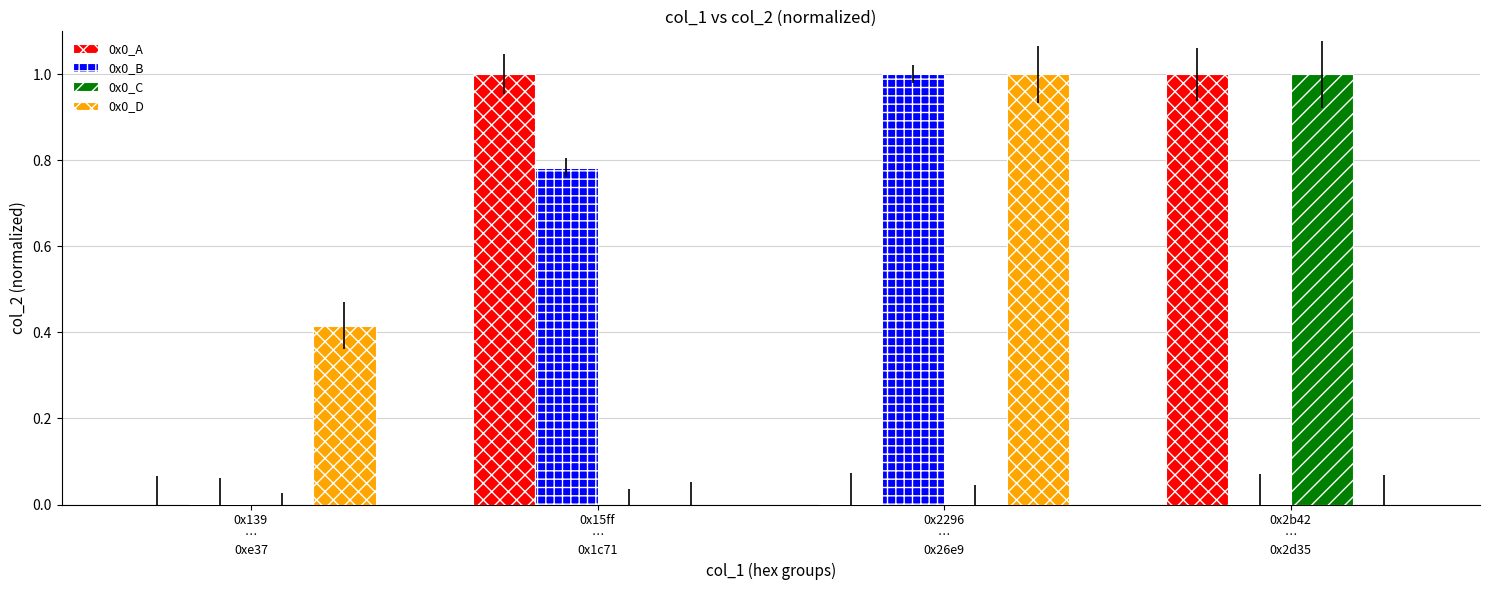

What is the greatest value displayed?

1.0